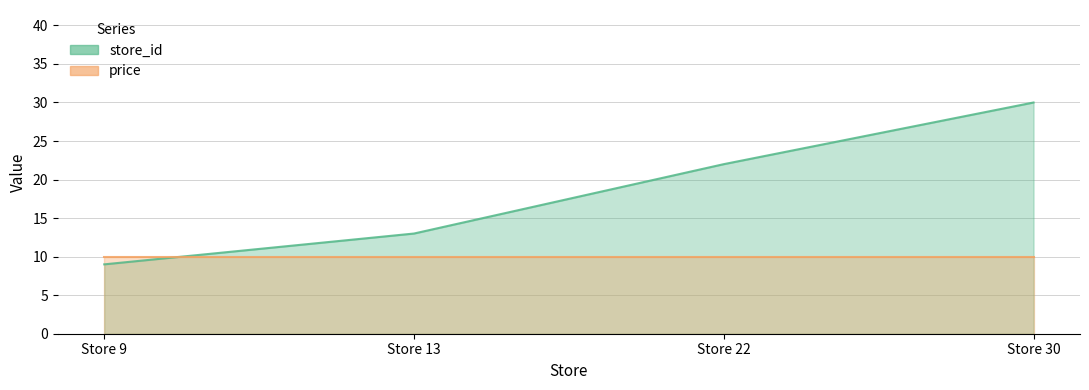

At which label is the value closest to 19?

Store 22